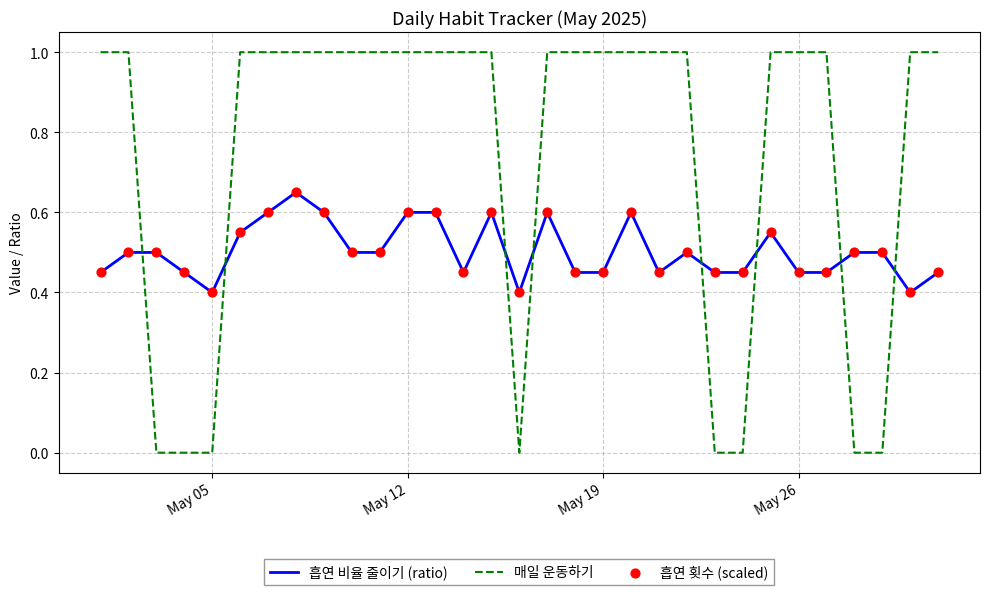

Which series has the largest total across all categories?

매일 운동하기